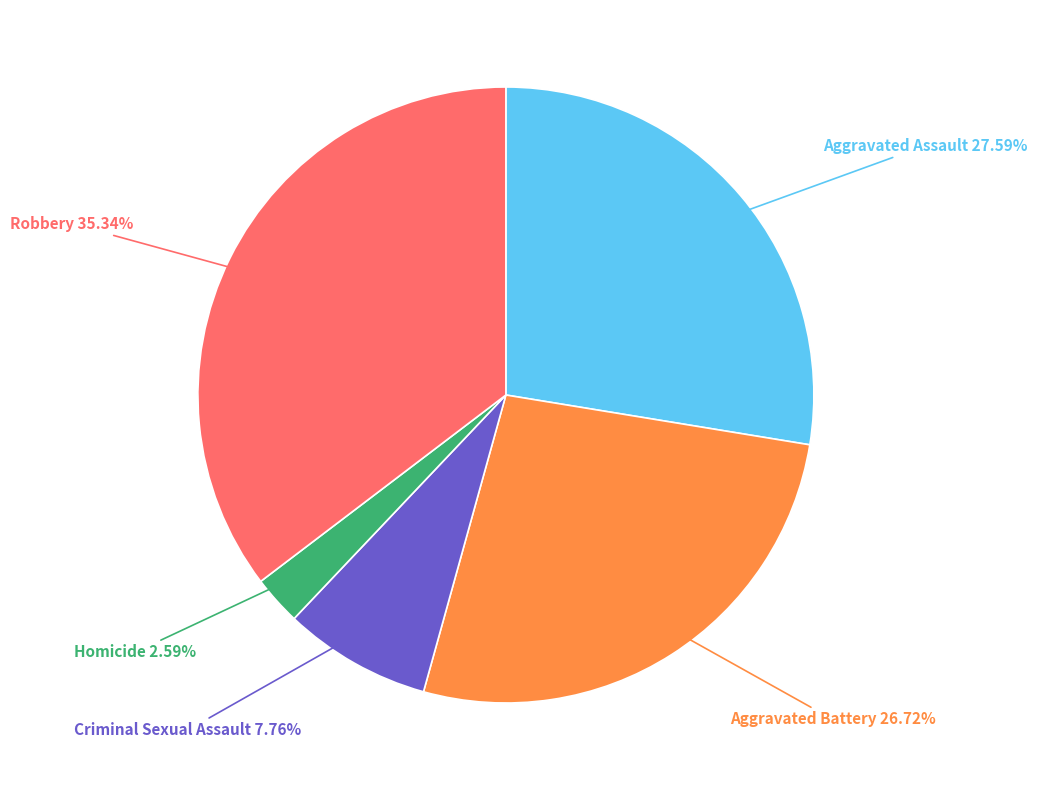

Which has a higher value, Robbery or Aggravated Battery?

Robbery